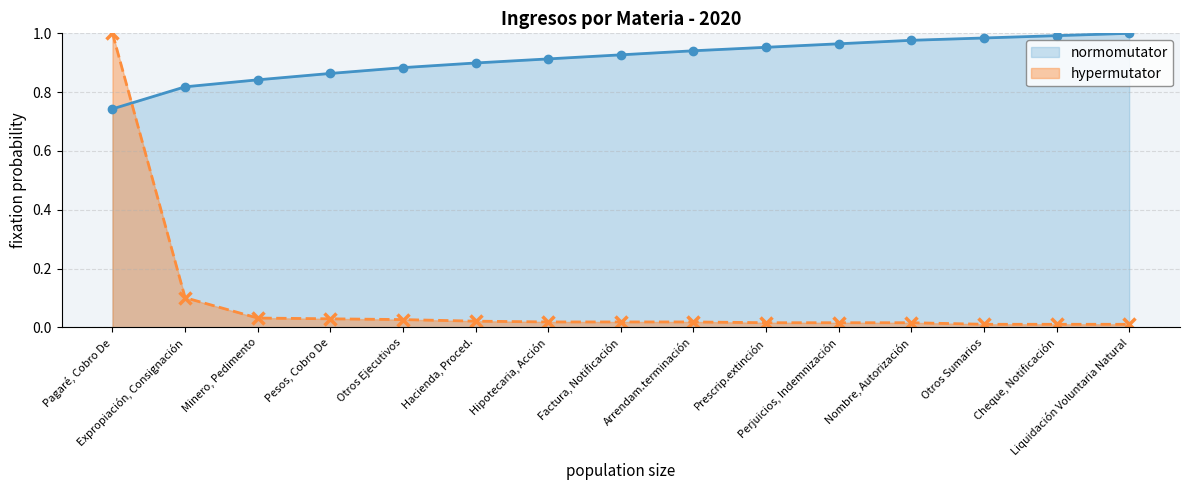

Where do hypermutator and normomutator first cross each other?

Pagaré, Cobro De and Expropiación, Consignación